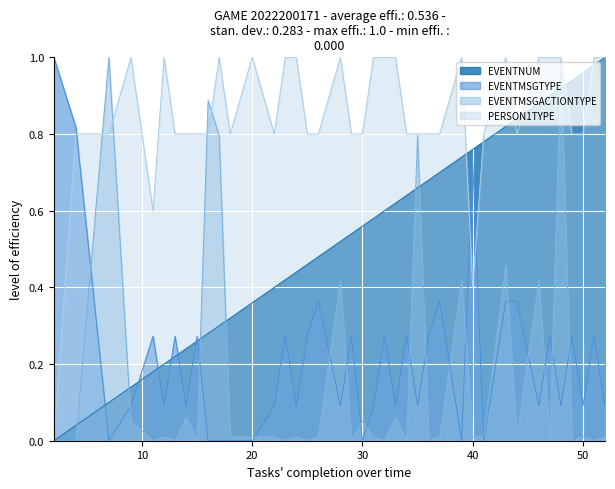

Rank the categories by EVENTNUM value from highest to lowest.

52, 51, 50, 49, 48, 47, 46, 44, 43, 41, 40, 39, 37, 36, 35, 34, 33, 32, 31, 30, 29, 28, 26, 25, 24, 23, 22, 20, 18, 17, 16, 15, 14, 13, 12, 11, 9, 7, 4, 2